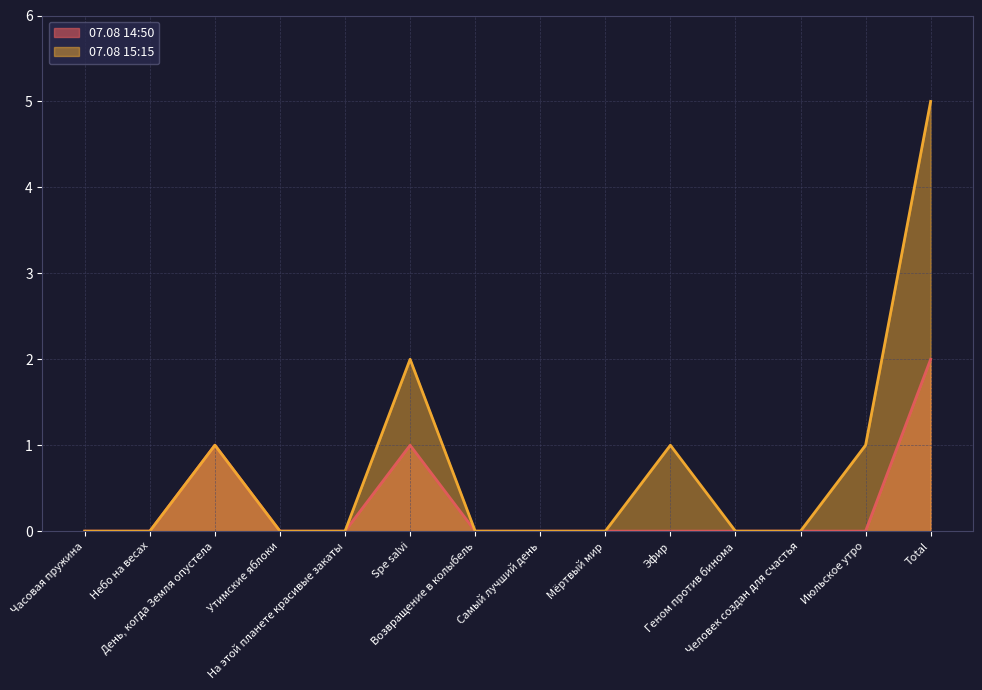

List the labels in order of 07.08 15:15 value, smallest first.

Часовая пружина, Небо на весах, Утимские яблоки, На этой планете красивые закаты, Возвращение в колыбель, Самый лучший день, Мёртвый мир, Геном против бинома, Человек создан для счастья, День, когда Земля опустела, Эфир, Июльское утро, Spe salvi, Total